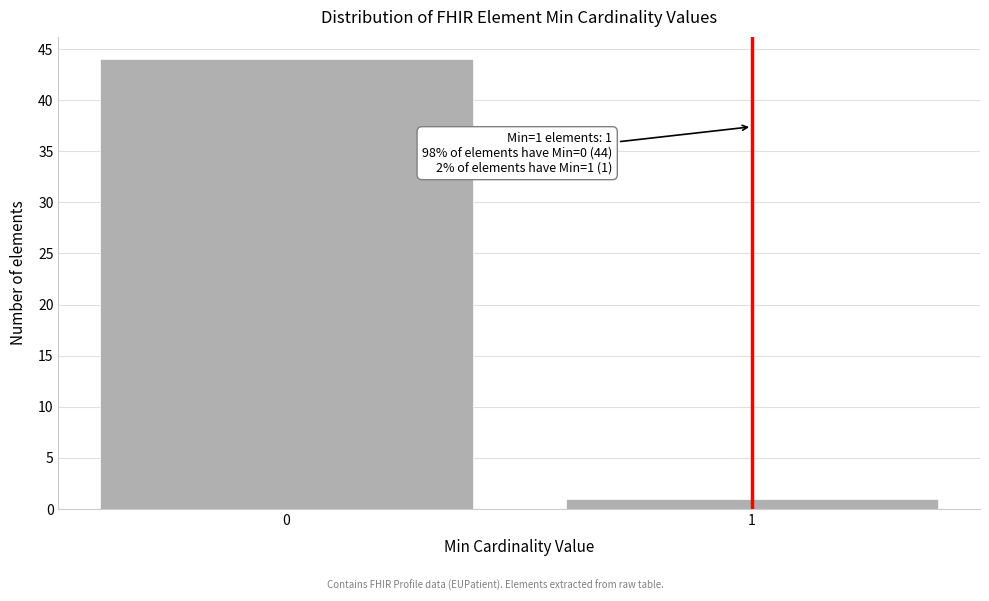

Reading left to right, list all the values displayed in this chart.

44	1